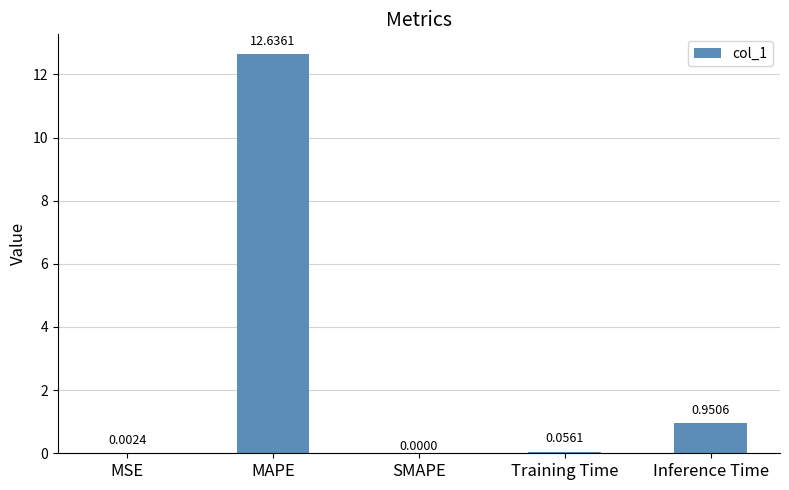

What is the change in value from MAPE to Inference Time?

-11.7